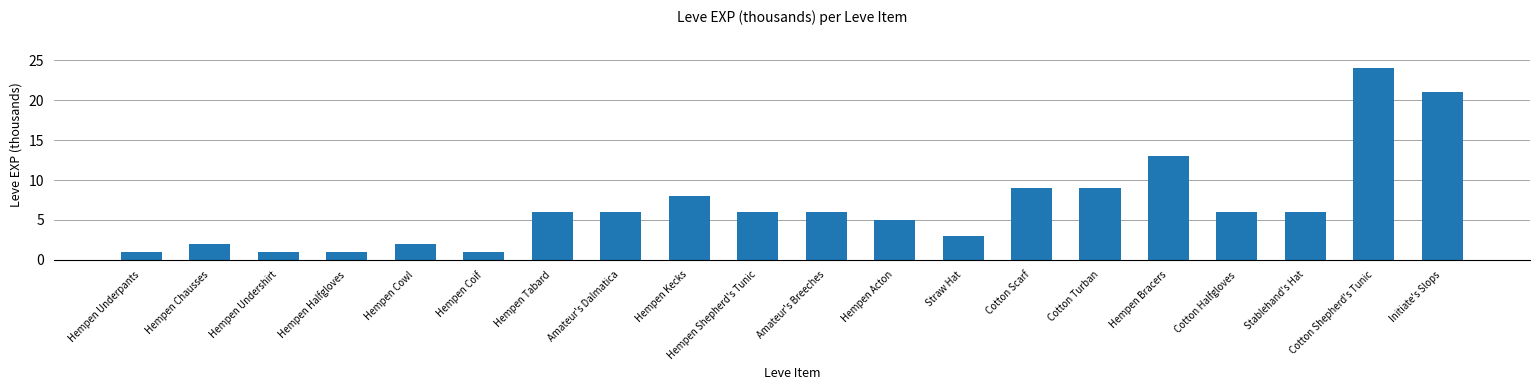

What is the change in value from Hempen Chausses to Hempen Acton?

+3